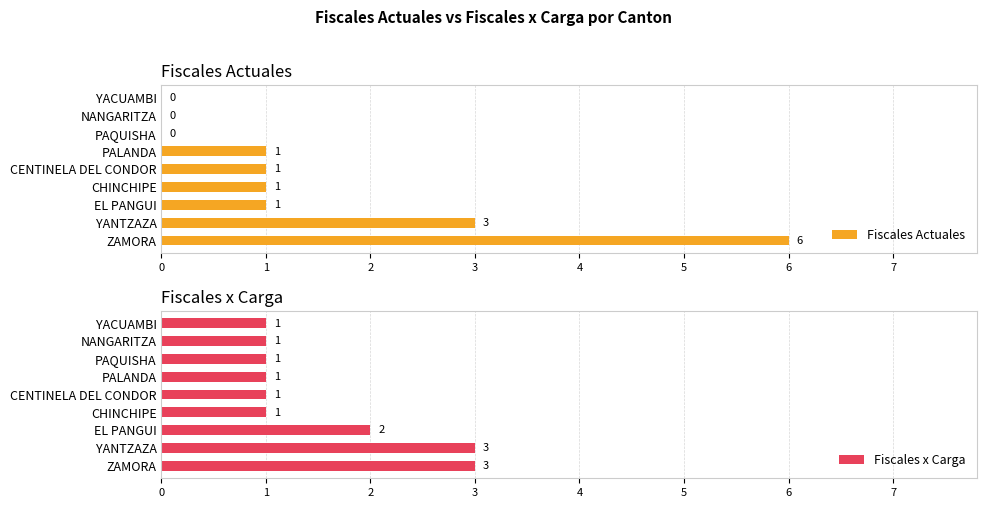

Is it true that Fiscales Actuales equals 1 at CENTINELA DEL CONDOR?

True